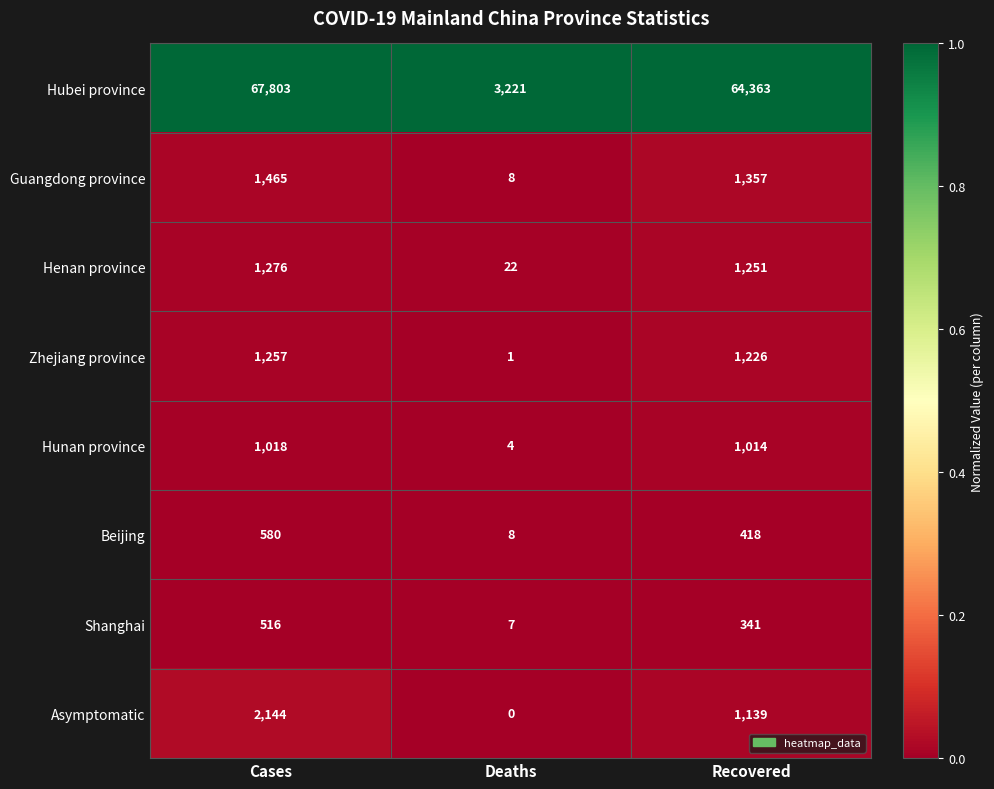

Which series has the largest range (max minus min)?

Hubei province